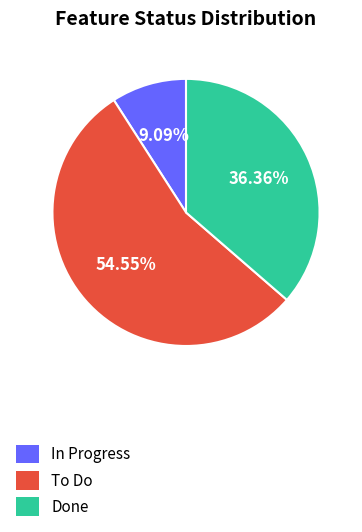

Does any single category account for the majority?

Yes